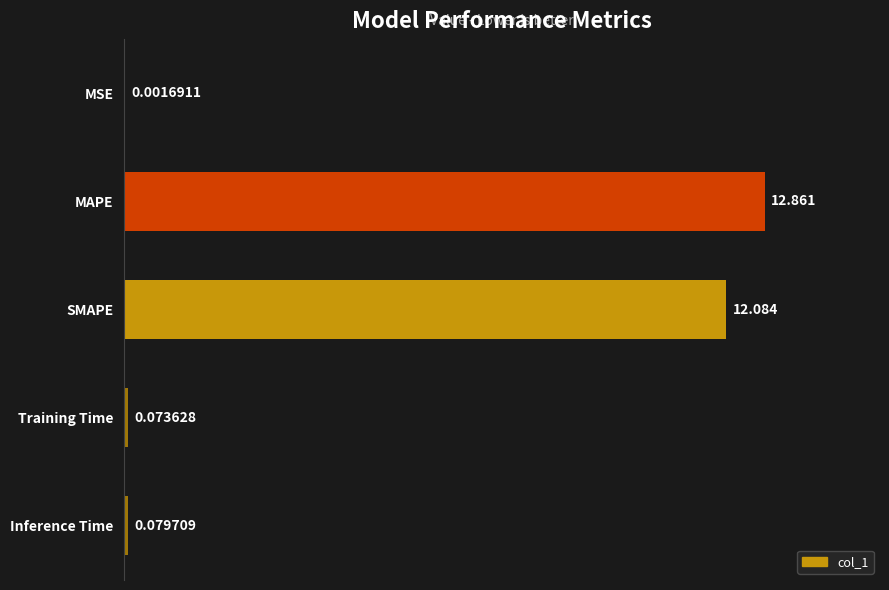

Between Inference Time and MAPE, which is larger?

MAPE